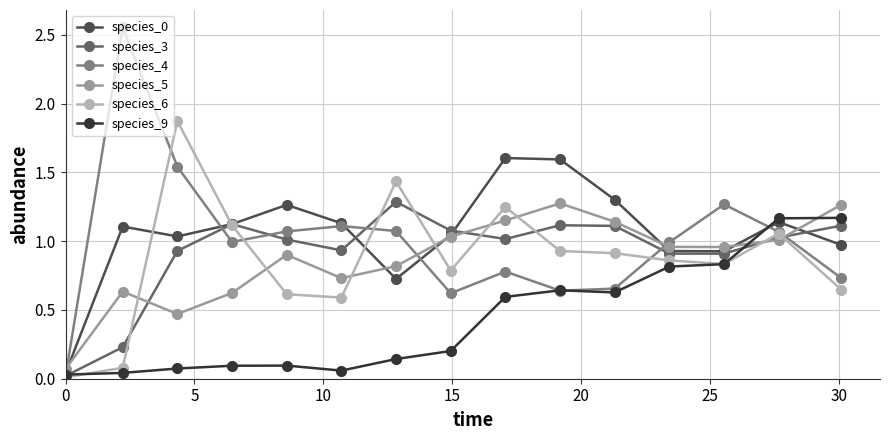

How many interior local valleys does the species_3 series have?

3